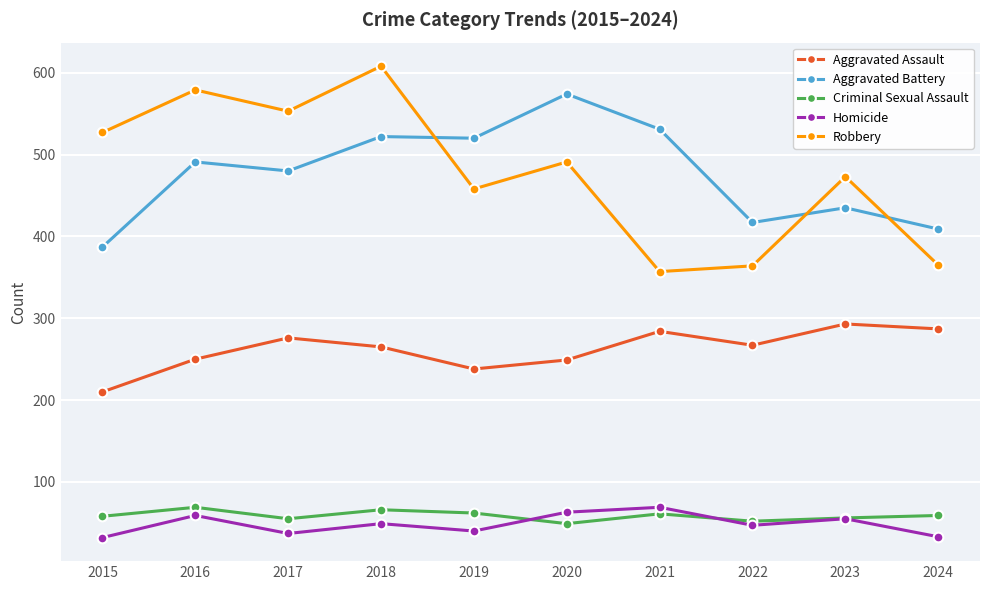

What is the sum of all Criminal Sexual Assault values?

587